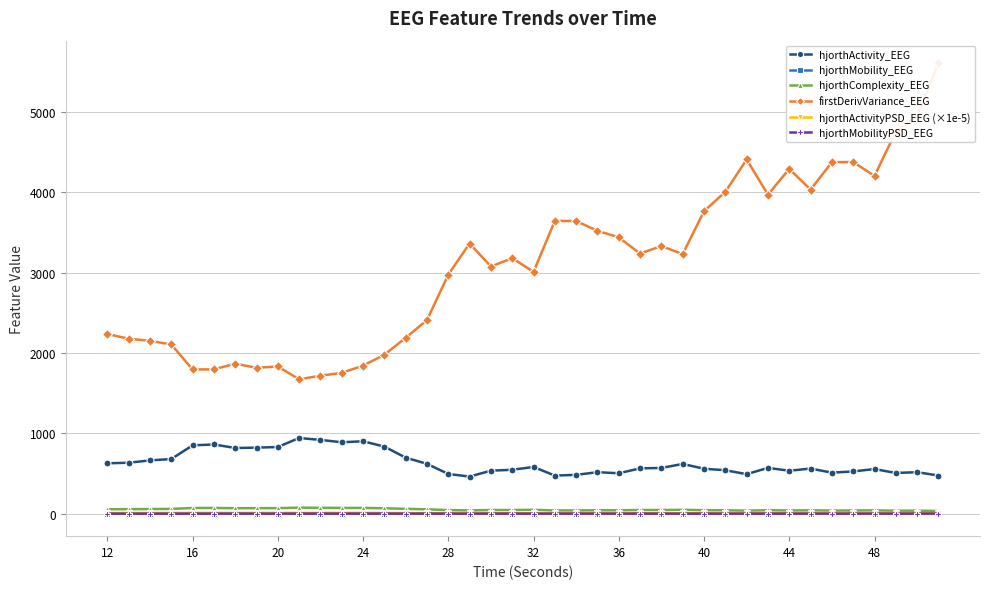

True or false: hjorthMobility_EEG and hjorthActivity_EEG cross at least once.

False